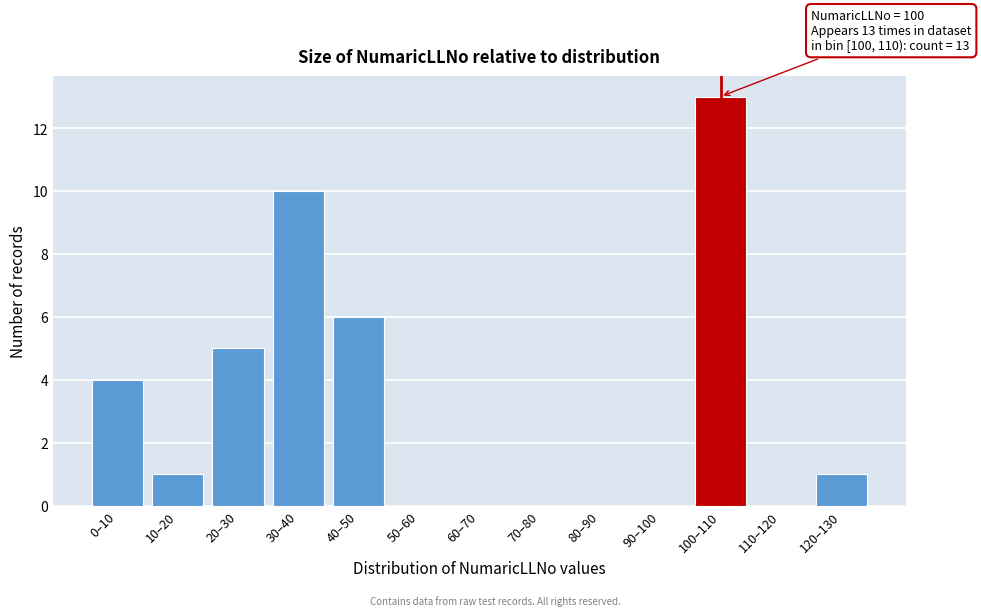

Reading left to right, list all the values displayed in this chart.

0–10=4	10–20=1	20–30=5	30–40=10	40–50=6	50–60=0	60–70=0	70–80=0	80–90=0	90–100=0	100–110=13	110–120=0	120–130=1